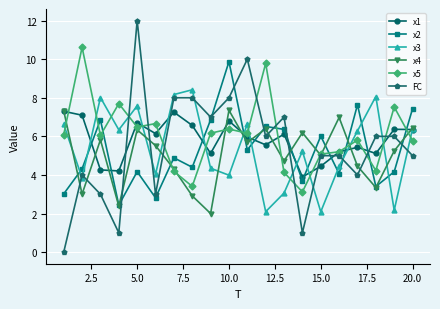

Which series has the largest range (max minus min)?

FC